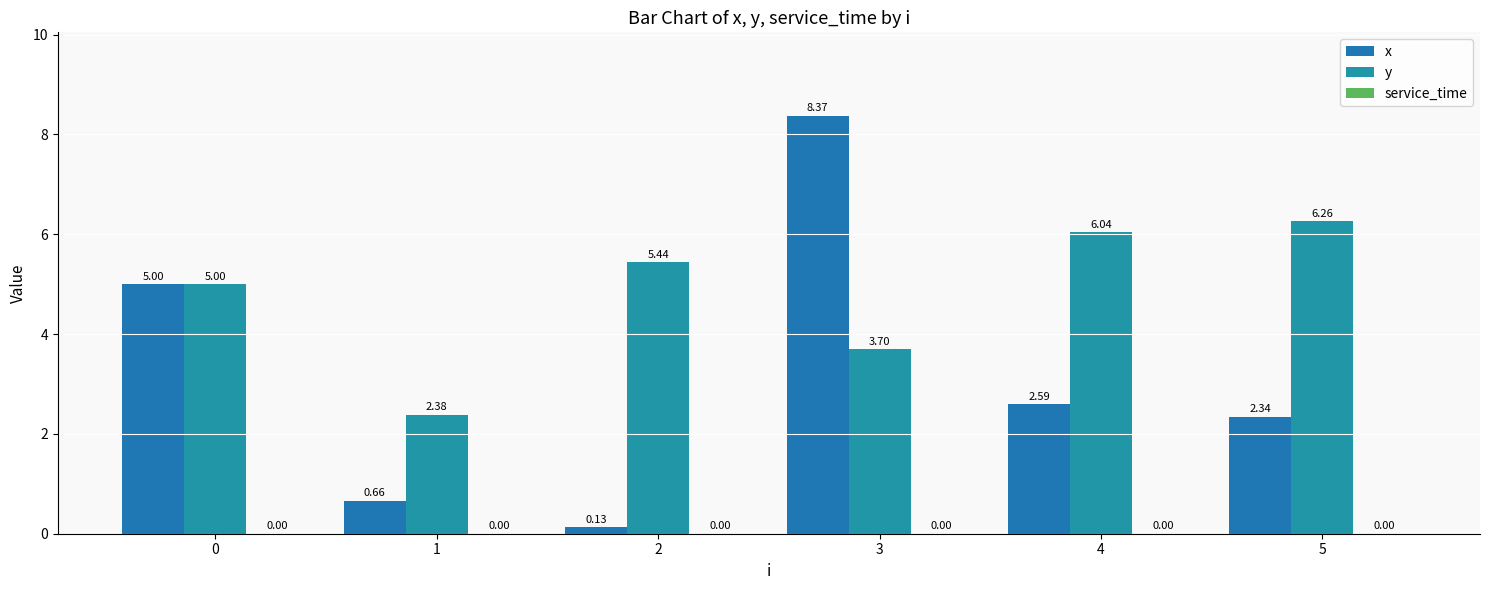

Reading left to right, what are all the values shown in this chart?

x: 0=5.0	1=0.7	2=0.1	3=8.4	4=2.6	5=2.3
y: 0=5.0	1=2.4	2=5.4	3=3.7	4=6.0	5=6.3
service_time: 0=0.0	1=0.0	2=0.0	3=0.0	4=0.0	5=0.0